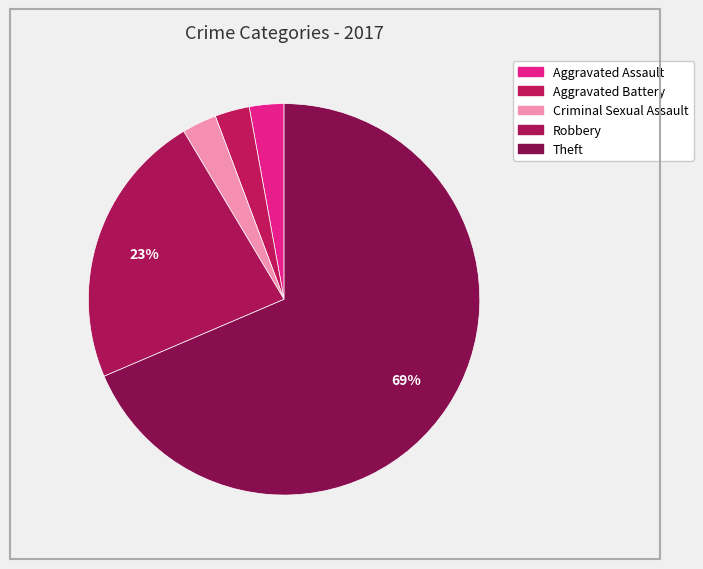

Which category accounts for the majority?

Theft